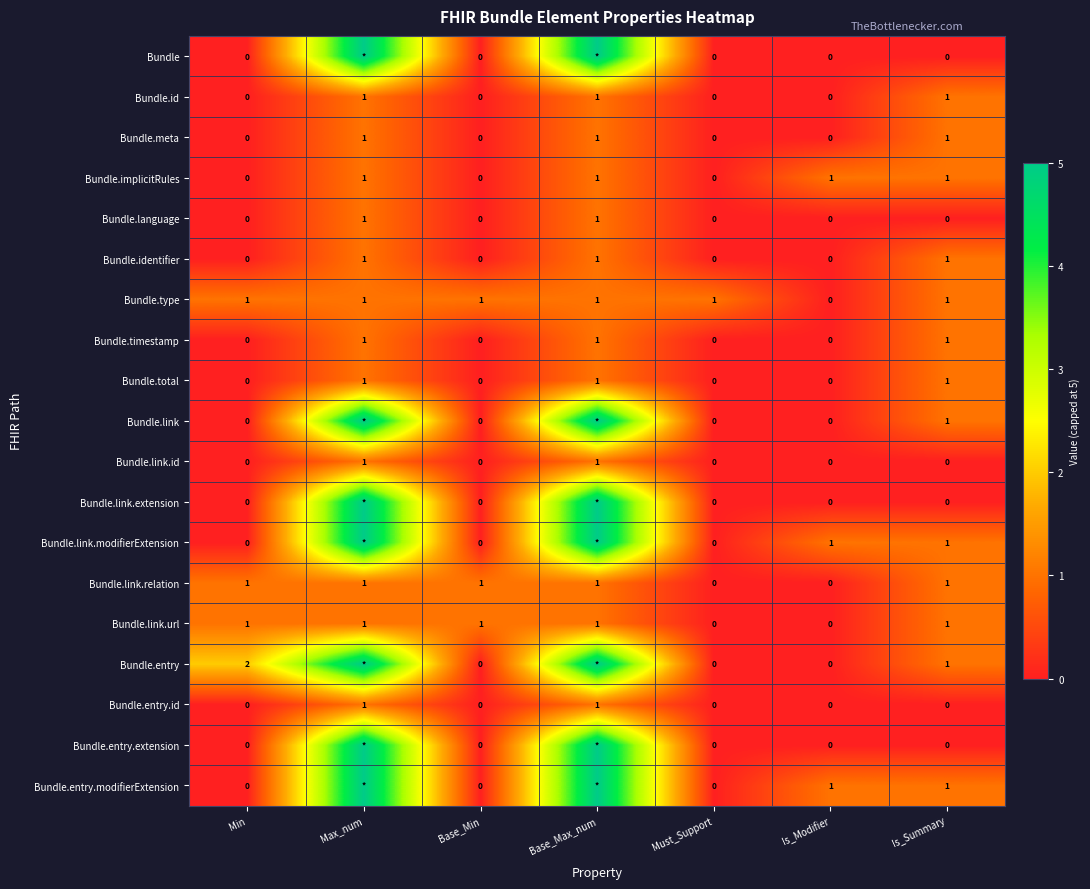

What is the total value across all series at Is_Modifier?

3